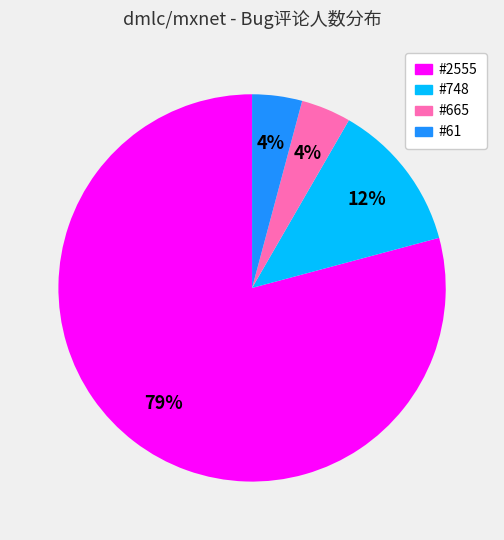

The #2555 slice represents 70% of the pie. True or false?

False